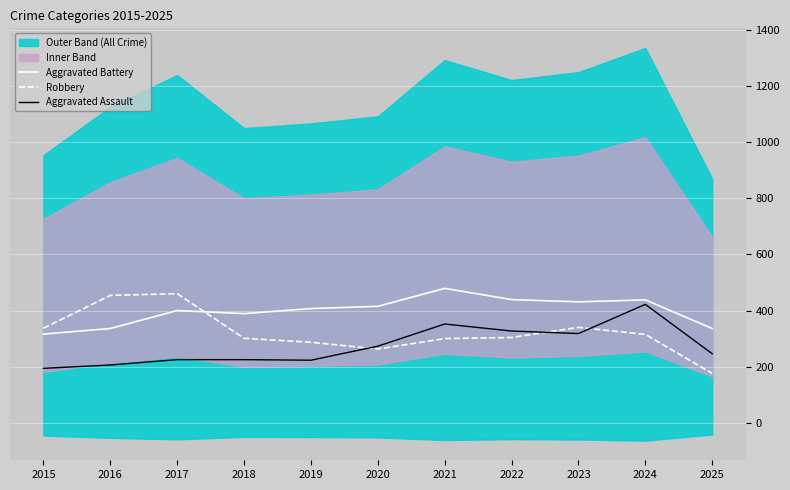

True or false: Aggravated Assault and Aggravated Battery intersect in this chart.

False